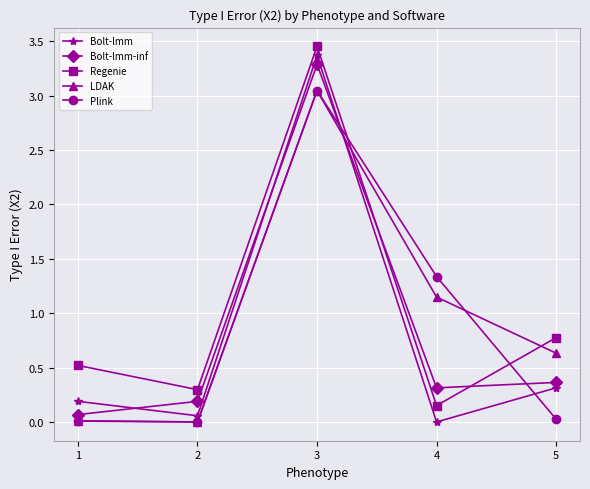

What is the average value of the LDAK series?

1.0